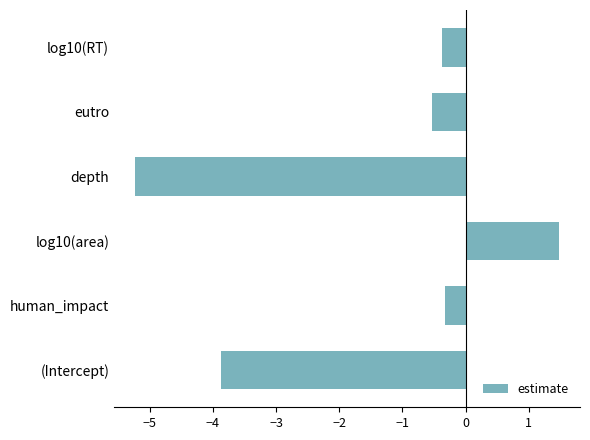

What is the average value?

-1.5